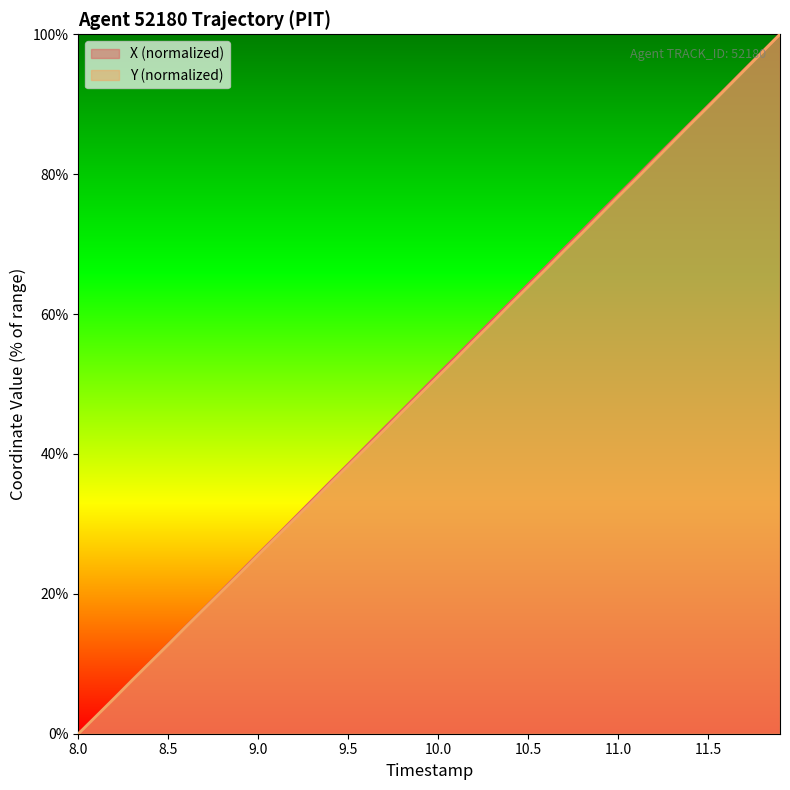

Is it true that X (normalized) equals 51.4 at 10.0?

True